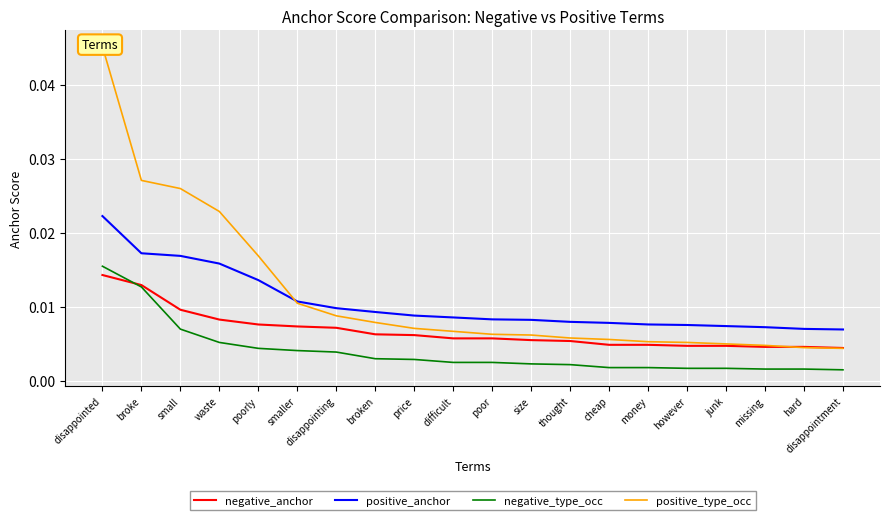

True or false: negative_anchor and positive_anchor cross at least once.

False